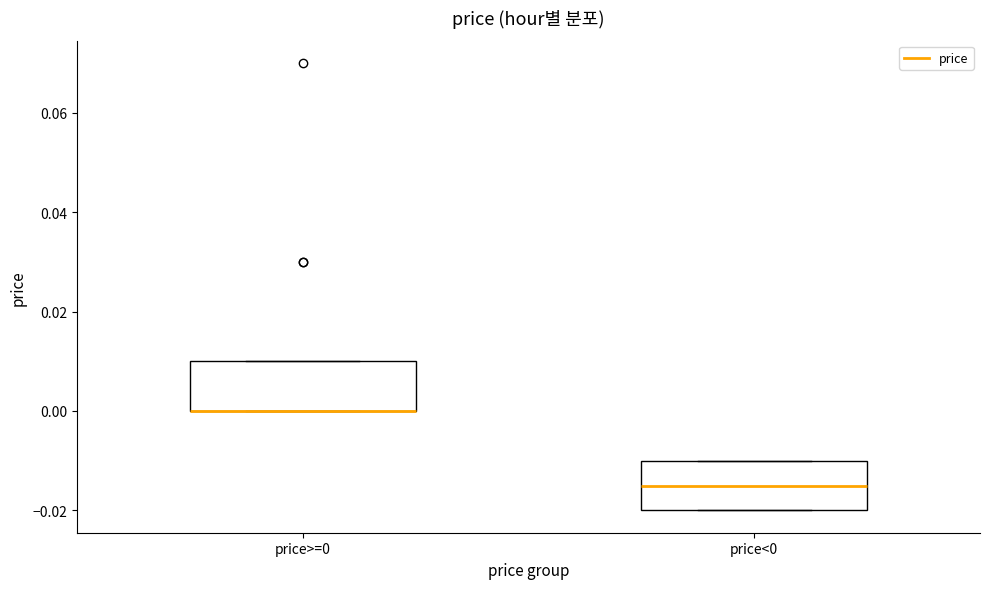

Reading left to right, transcribe this box plot: for each box, give where its median line is, the range the box spans, and where its two whiskers end, as read against the y-axis. The values are not printed on the chart, so give them approximately, as read against the axis.

price>=0: median 0.000 (drawn on the box's lower edge), box 0.000 to 0.010, whiskers 0.000 to 0.010
price<0: median -0.014, box -0.020 to -0.010, whiskers -0.020 to -0.010